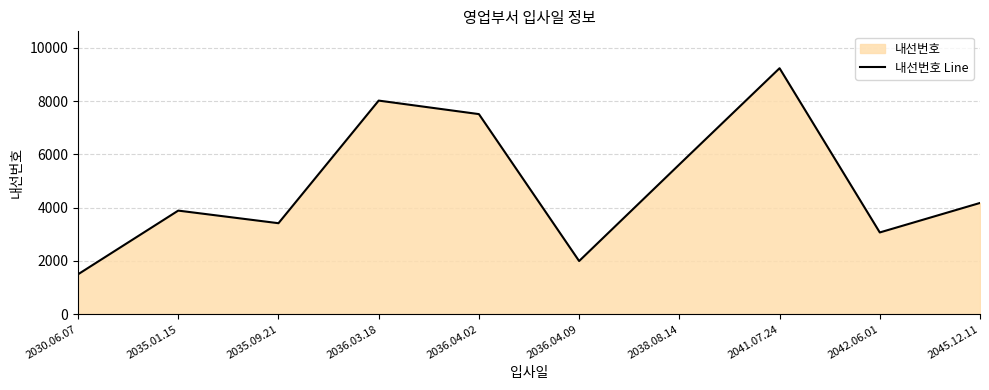

Is it true that the value at 2038.08.14 is 5620?

True